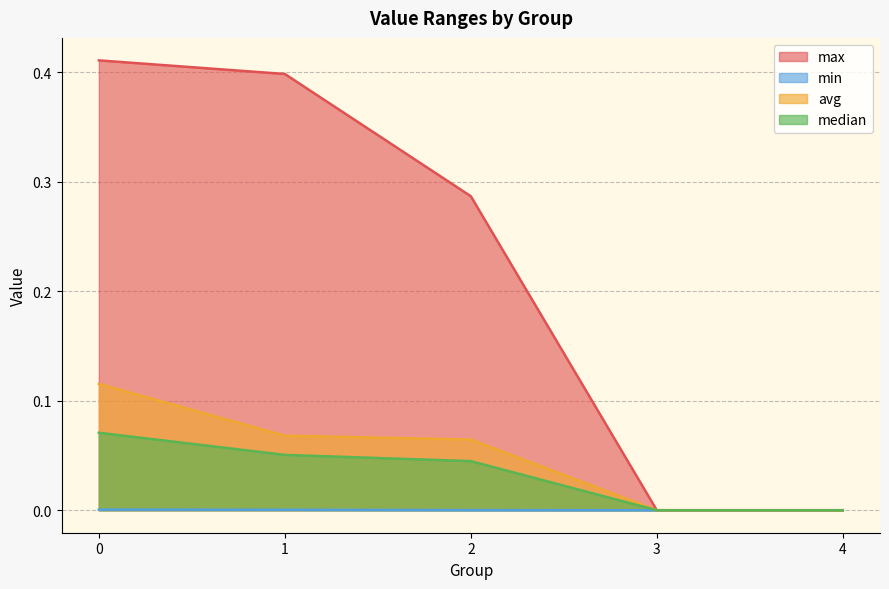

Where is avg nearest to the value 0?

3